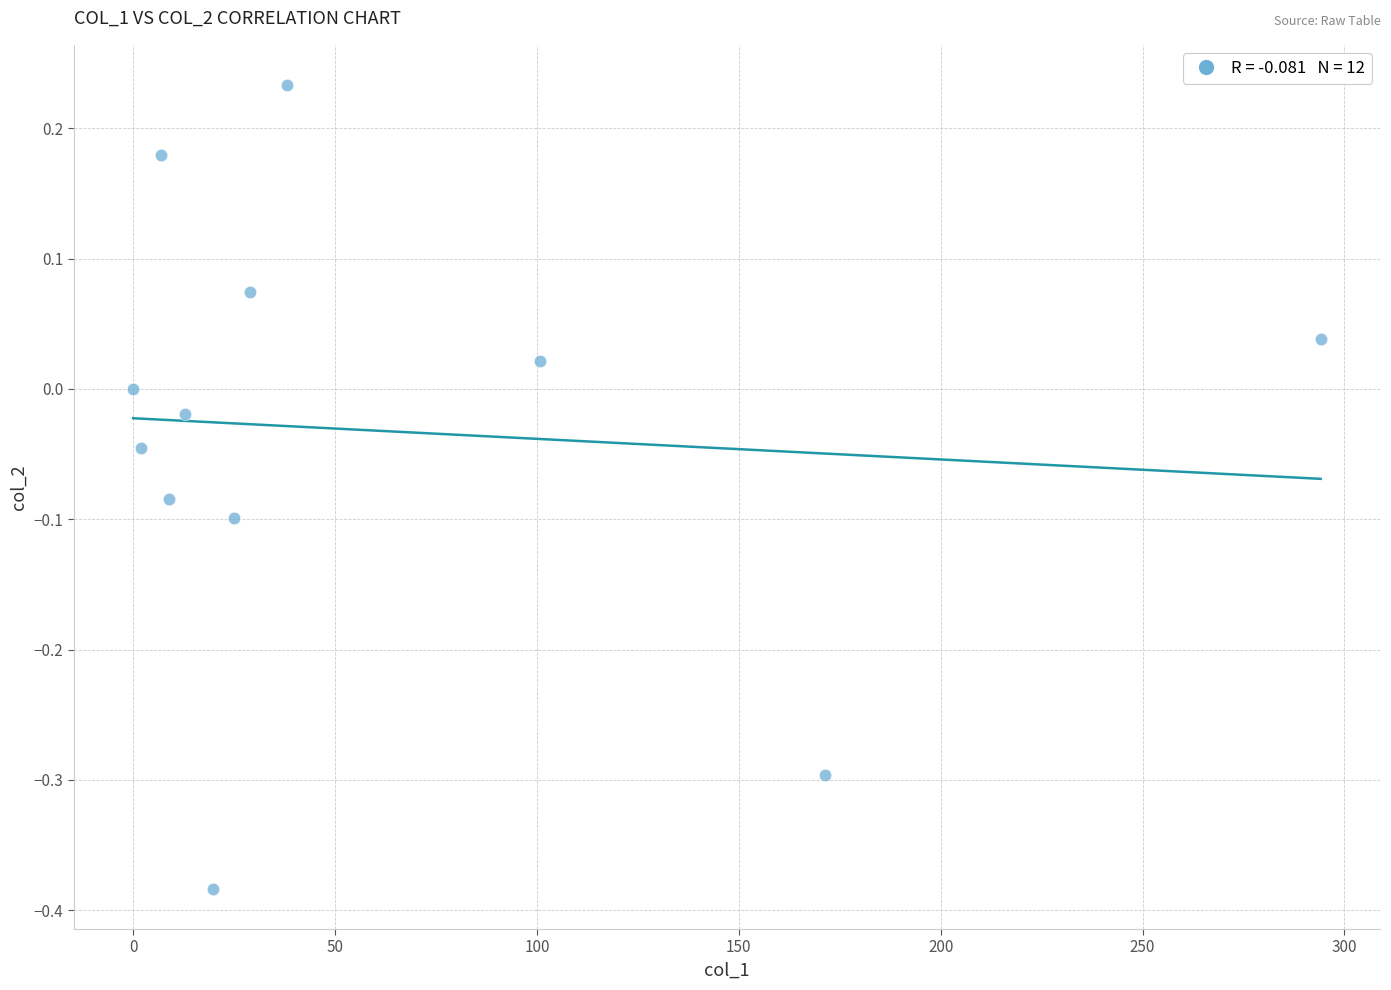

What is the range of Y values (max minus min)?

0.6